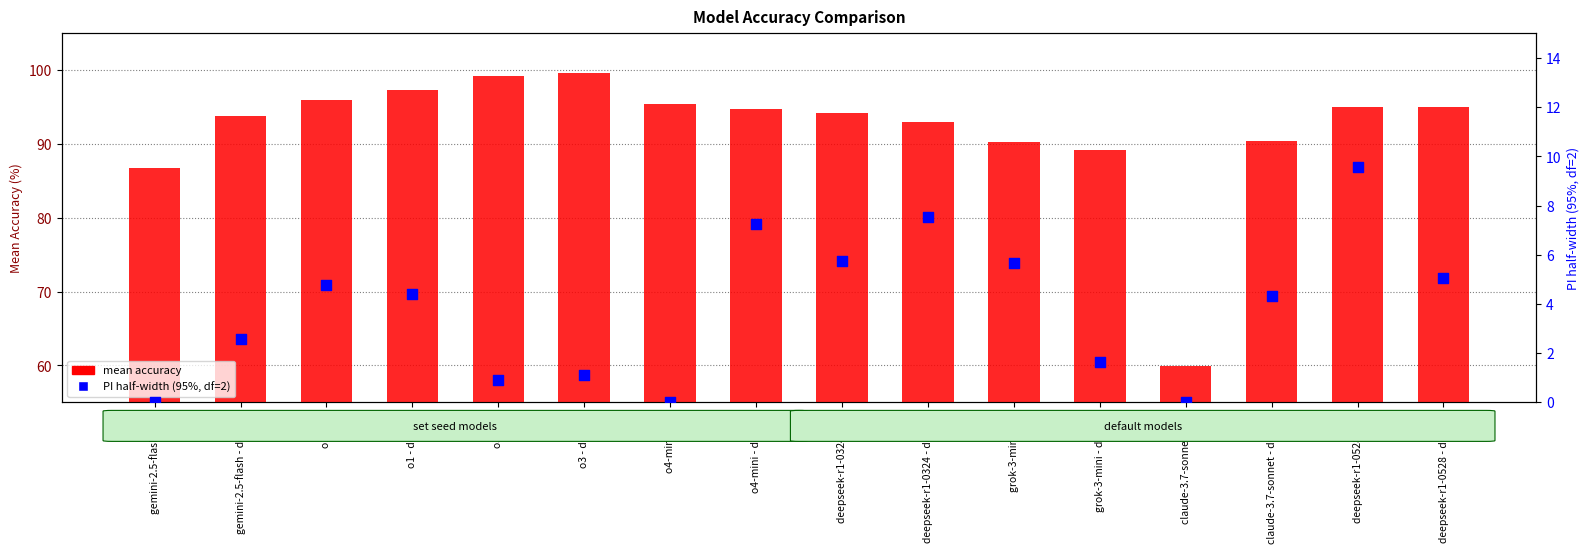

Which series has the widest spread of Y values?

mean accuracy